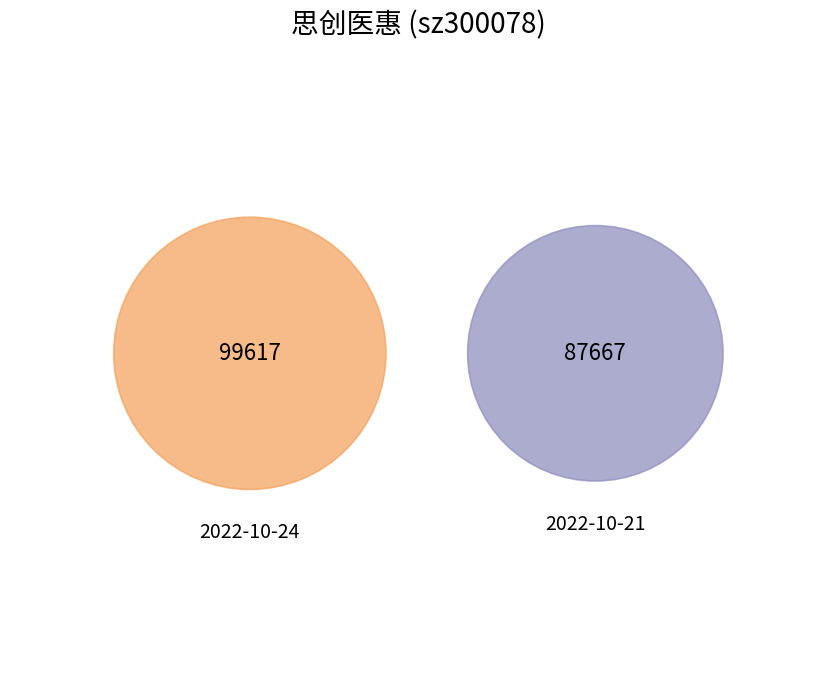

To the nearest percent, what is the difference between the largest and smallest slice percentages?

6%